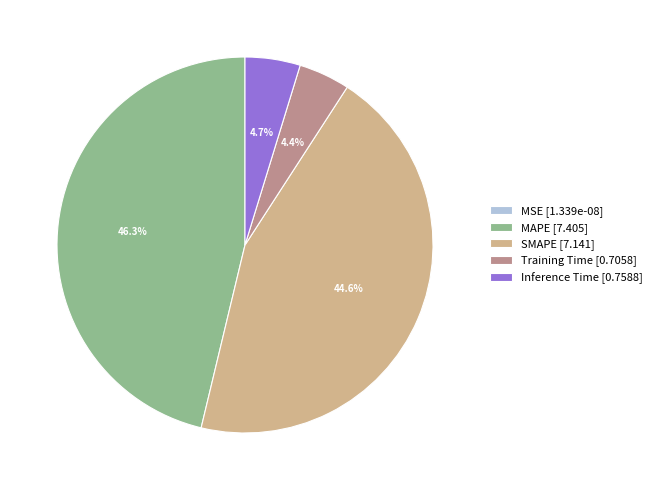

Combined, do SMAPE [7.141] and Training Time [0.7058] account for over 50%?

No